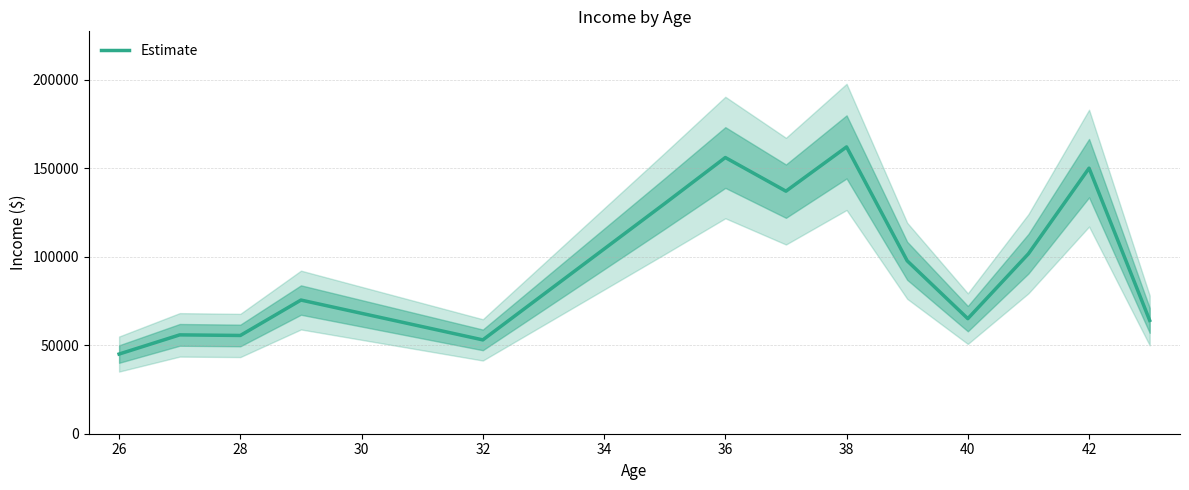

What is the minimum value for Estimate?

45000.0